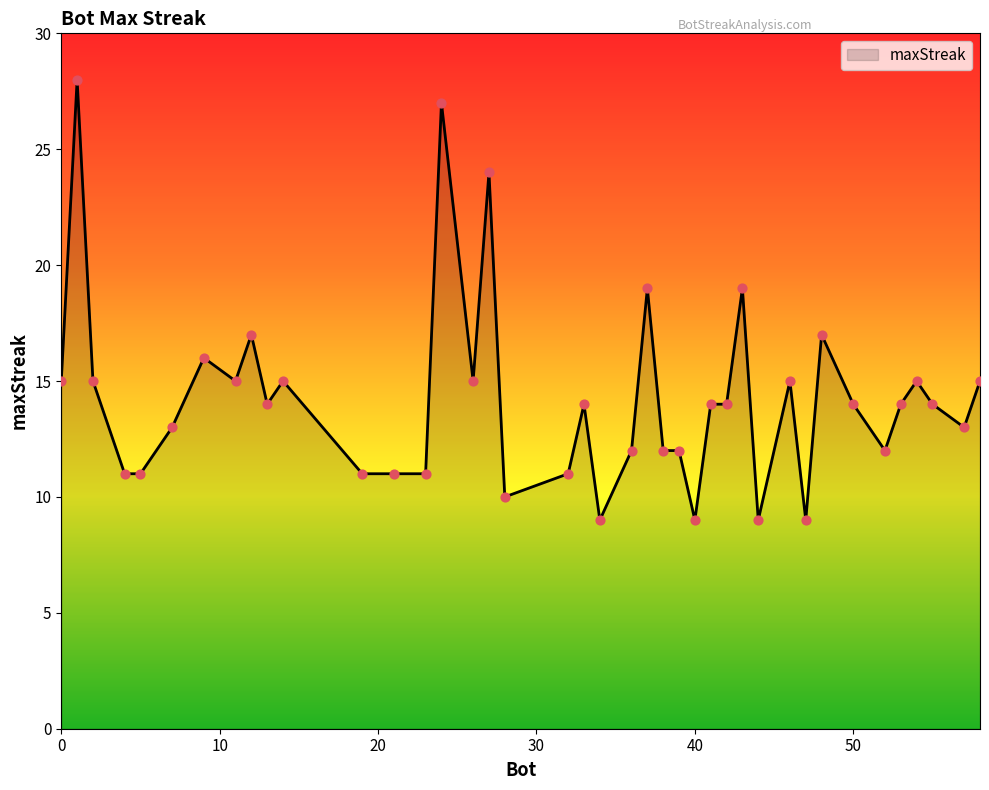

What is the difference between the maximum and minimum values?

19